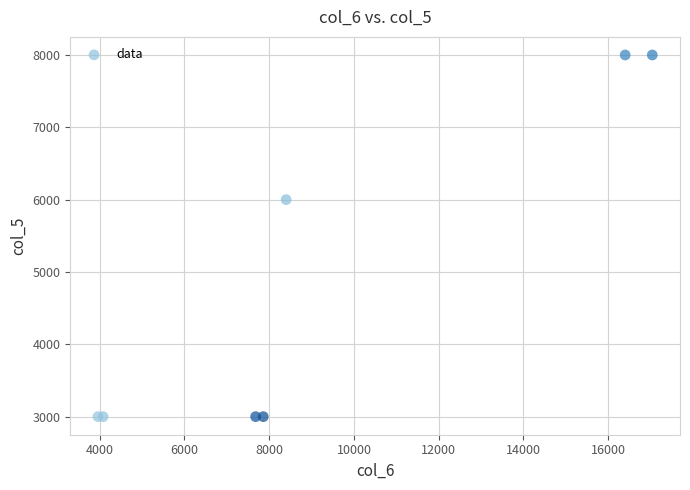

What Y value in the scatter plot is closest to 5500?

6000